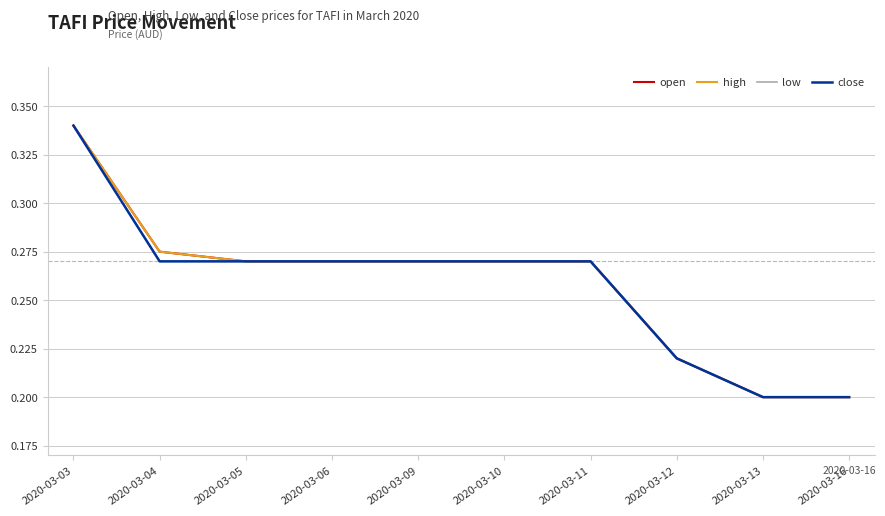

Is this an area chart (filled region under the line)?

No